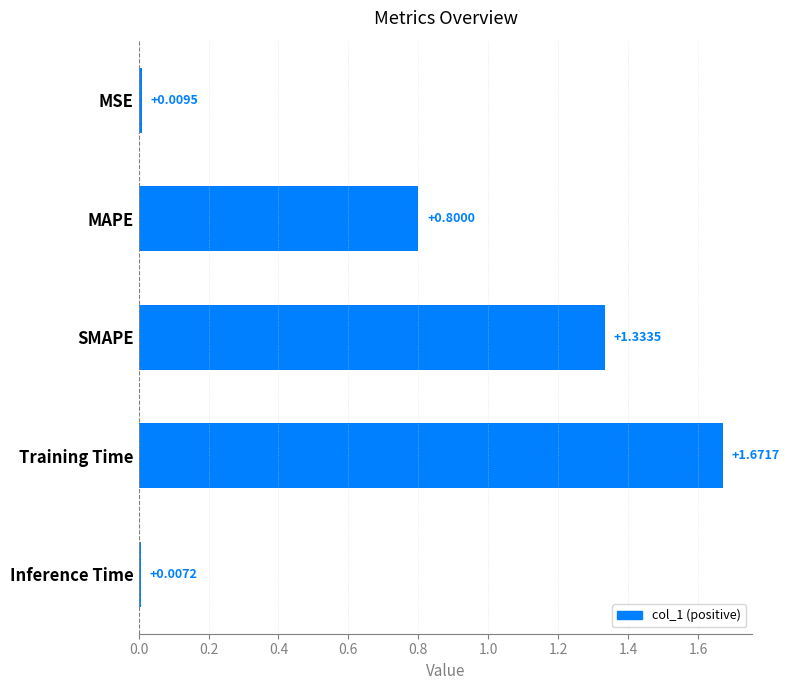

List the labels in order of value, smallest first.

Inference Time, MSE, MAPE, SMAPE, Training Time